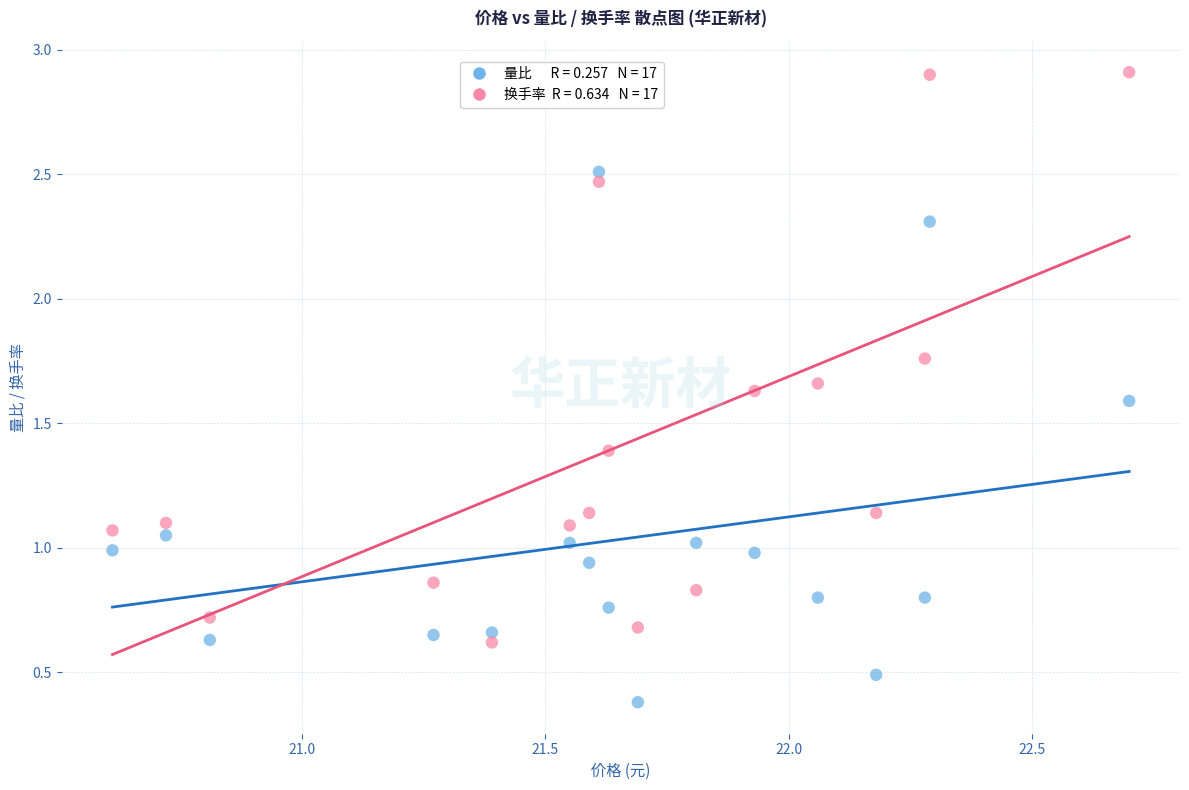

Across all data points, what is the range of X values (max minus min)?

2.1